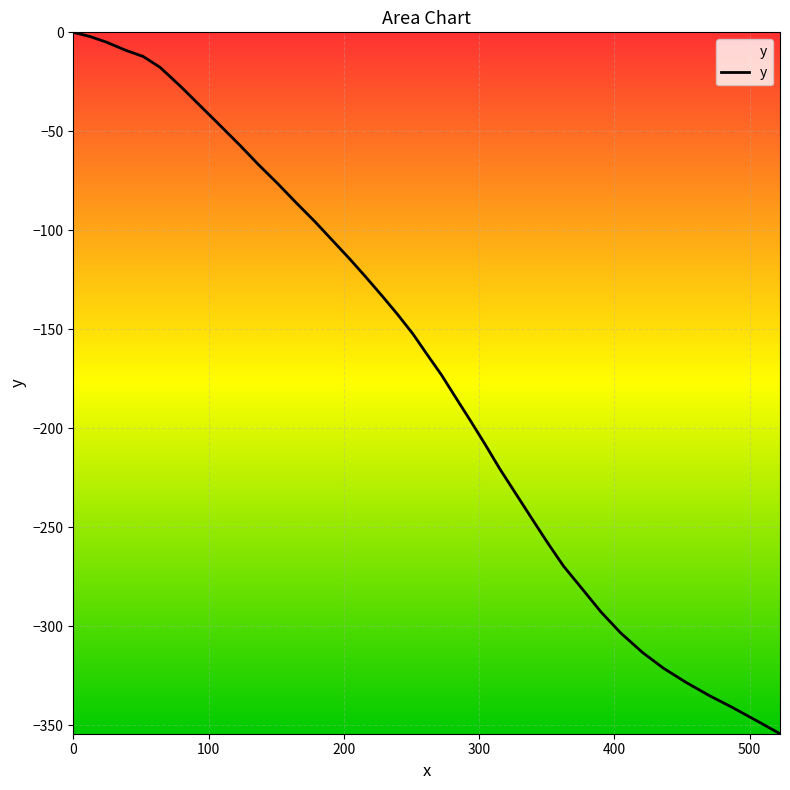

What is the difference between the maximum and minimum values?

354.2